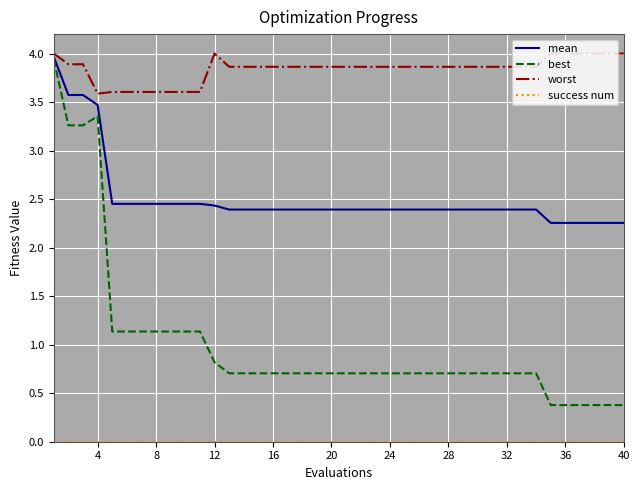

Which series has the widest spread of values?

best